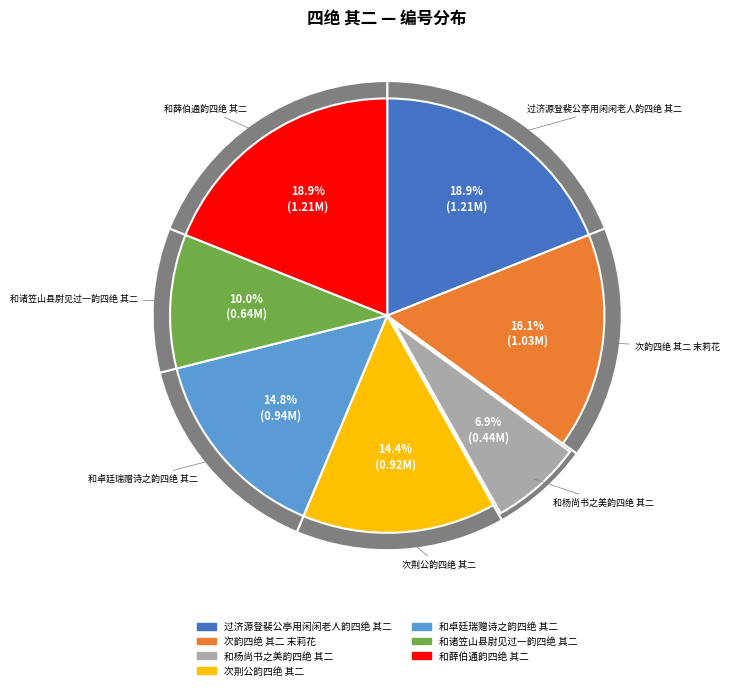

Does any single category account for the majority?

No